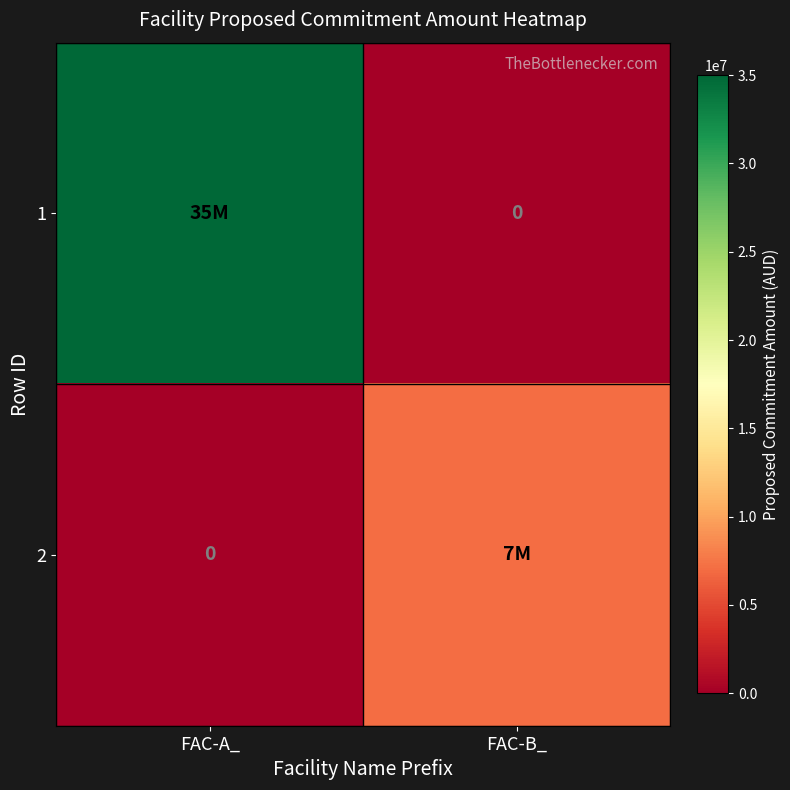

What is the spread (max minus min) of values at FAC-A_?

35000000